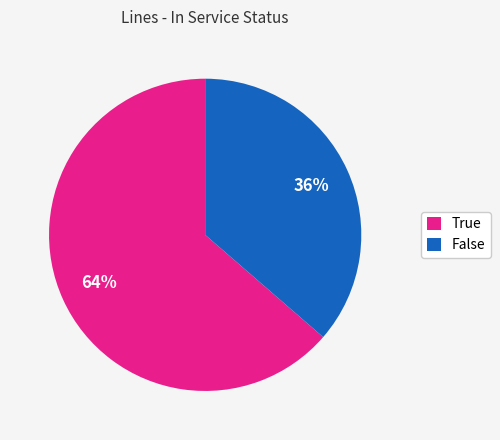

To the nearest percent, what is the combined percentage of True and False?

100%